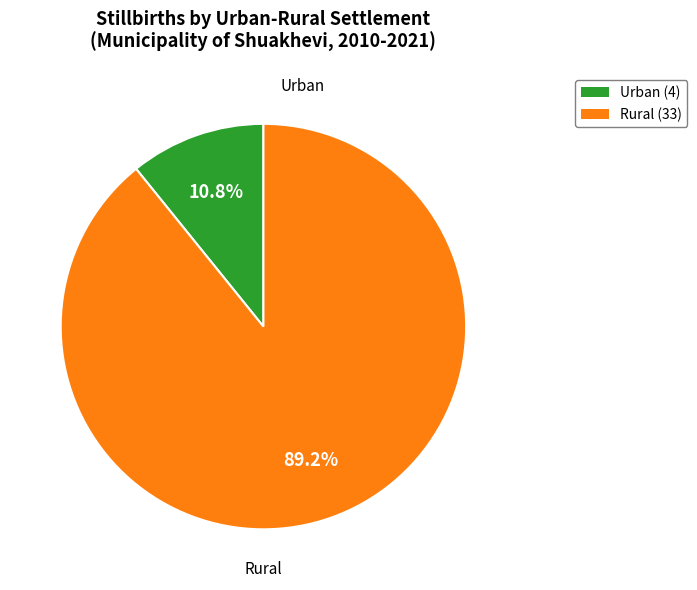

What percentage do Rural and Urban together represent?

100.0%